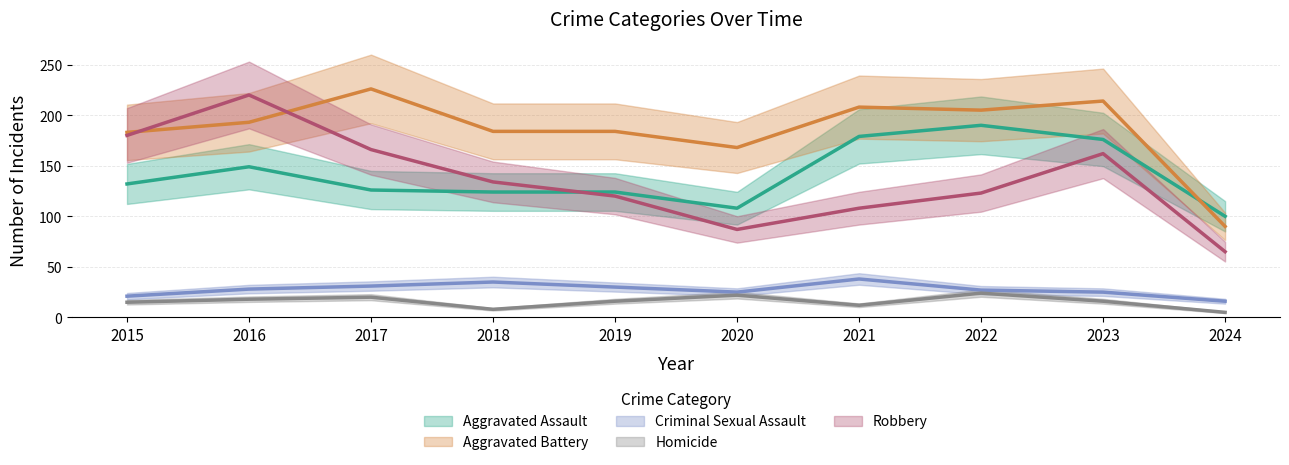

Reading right to left, transcribe all the data shown in this chart.

Aggravated Assault: 100	176	190	179	108	124	124	126	149	132
Aggravated Battery: 90	214	205	208	168	184	184	226	193	183
Criminal Sexual Assault: 16	25	27	38	25	30	35	31	28	21
Homicide: 5	16	24	12	22	16	8	20	18	15
Robbery: 65	162	123	108	87	120	134	166	220	180